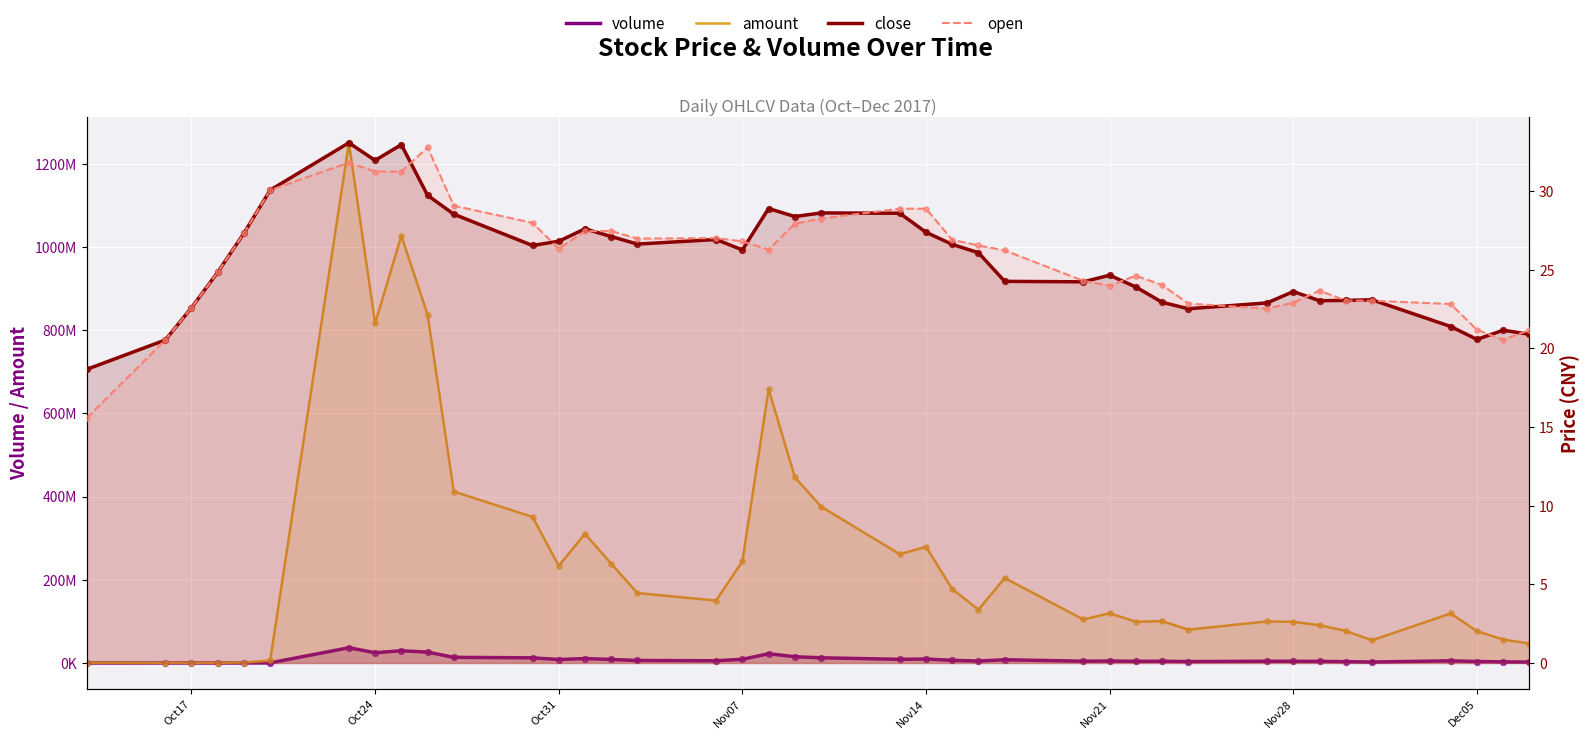

Which series reaches the minimum Y coordinate?

open